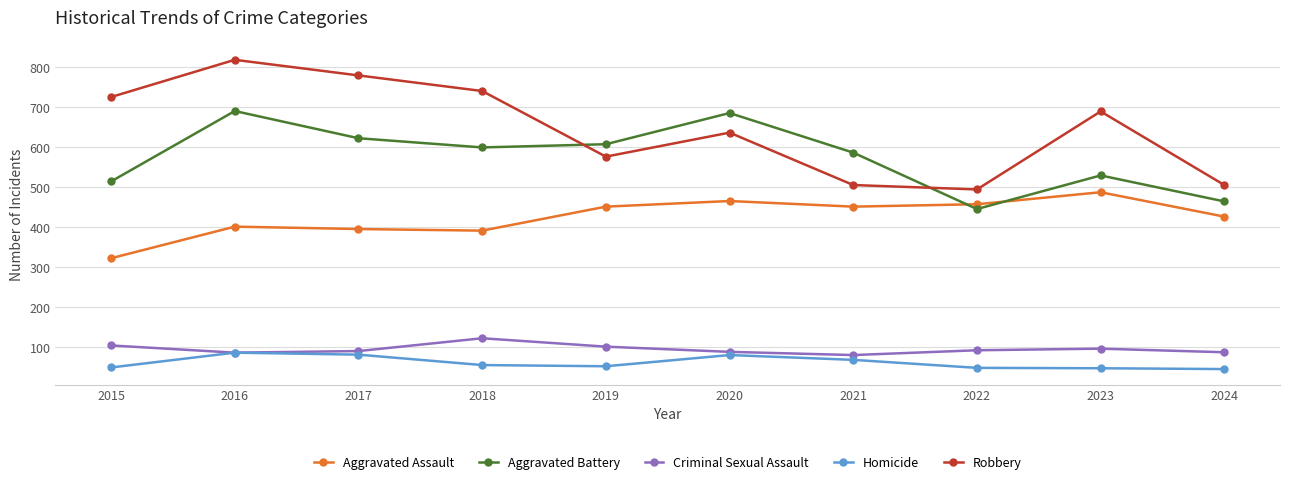

What is the minimum value shown in the chart?

46